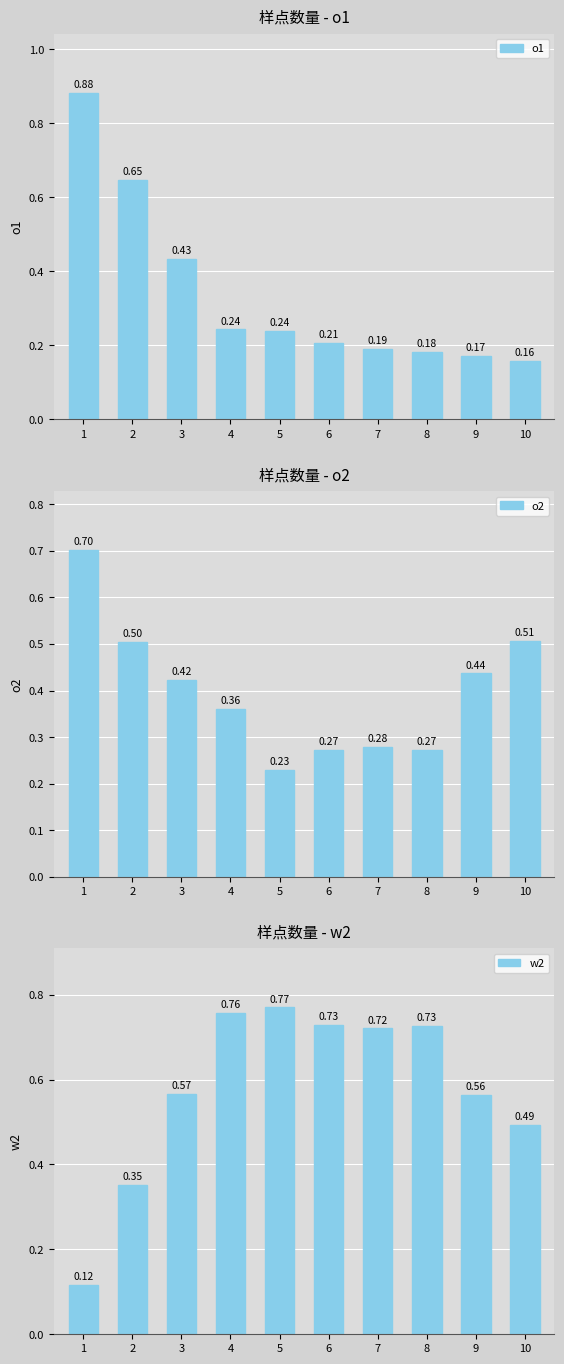

What is the greatest value displayed?

0.9